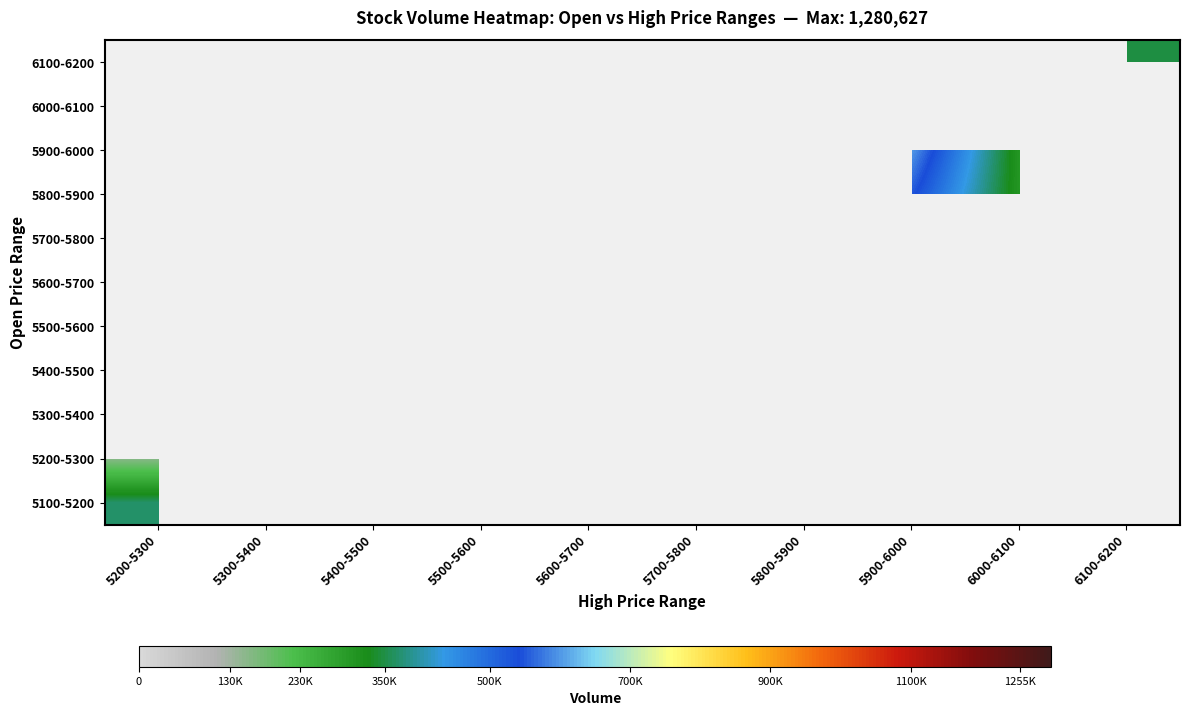

Reading left to right, extract all data points from this chart.

5100-5200: 5200-5300=370639	5300-5400=0	5400-5500=0	5500-5600=0	5600-5700=0	5700-5800=0	5800-5900=0	5900-6000=0	6000-6100=0	6100-6200=0
5200-5300: 5200-5300=159112	5300-5400=934161	5400-5500=779160	5500-5600=0	5600-5700=0	5700-5800=0	5800-5900=0	5900-6000=1255291	6000-6100=0	6100-6200=0
5300-5400: 5200-5300=0	5300-5400=1280627	5400-5500=0	5500-5600=553403	5600-5700=0	5700-5800=0	5800-5900=0	5900-6000=0	6000-6100=0	6100-6200=0
5400-5500: 5200-5300=0	5300-5400=0	5400-5500=793107	5500-5600=0	5600-5700=0	5700-5800=0	5800-5900=0	5900-6000=0	6000-6100=0	6100-6200=0
5500-5600: 5200-5300=0	5300-5400=0	5400-5500=0	5500-5600=0	5600-5700=0	5700-5800=0	5800-5900=0	5900-6000=0	6000-6100=0	6100-6200=0
5600-5700: 5200-5300=0	5300-5400=0	5400-5500=0	5500-5600=0	5600-5700=435568	5700-5800=0	5800-5900=0	5900-6000=0	6000-6100=0	6100-6200=0
5700-5800: 5200-5300=0	5300-5400=0	5400-5500=0	5500-5600=0	5600-5700=0	5700-5800=0	5800-5900=0	5900-6000=0	6000-6100=0	6100-6200=0
5800-5900: 5200-5300=0	5300-5400=0	5400-5500=0	5500-5600=0	5600-5700=0	5700-5800=0	5800-5900=300830	5900-6000=549509	6000-6100=303850	6100-6200=764608
5900-6000: 5200-5300=0	5300-5400=0	5400-5500=0	5500-5600=0	5600-5700=0	5700-5800=0	5800-5900=0	5900-6000=602020	6000-6100=302663	6100-6200=0
6000-6100: 5200-5300=0	5300-5400=0	5400-5500=0	5500-5600=0	5600-5700=0	5700-5800=0	5800-5900=0	5900-6000=0	6000-6100=0	6100-6200=0
6100-6200: 5200-5300=0	5300-5400=0	5400-5500=0	5500-5600=0	5600-5700=0	5700-5800=0	5800-5900=0	5900-6000=0	6000-6100=0	6100-6200=349264